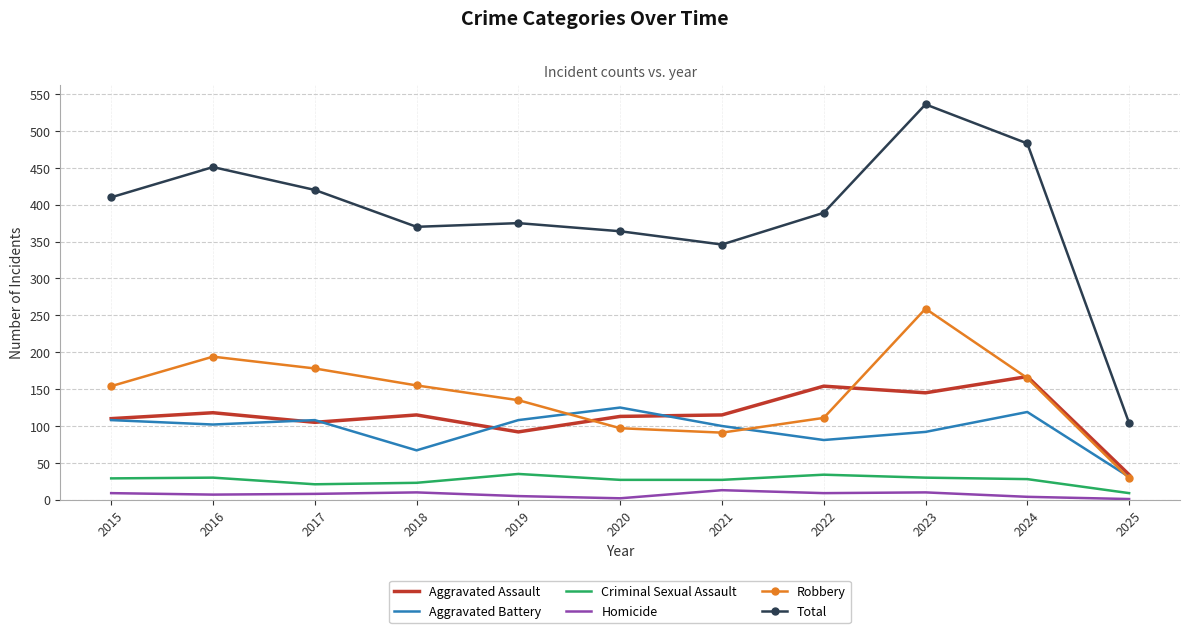

True or false: Criminal Sexual Assault and Aggravated Assault cross at least once.

False